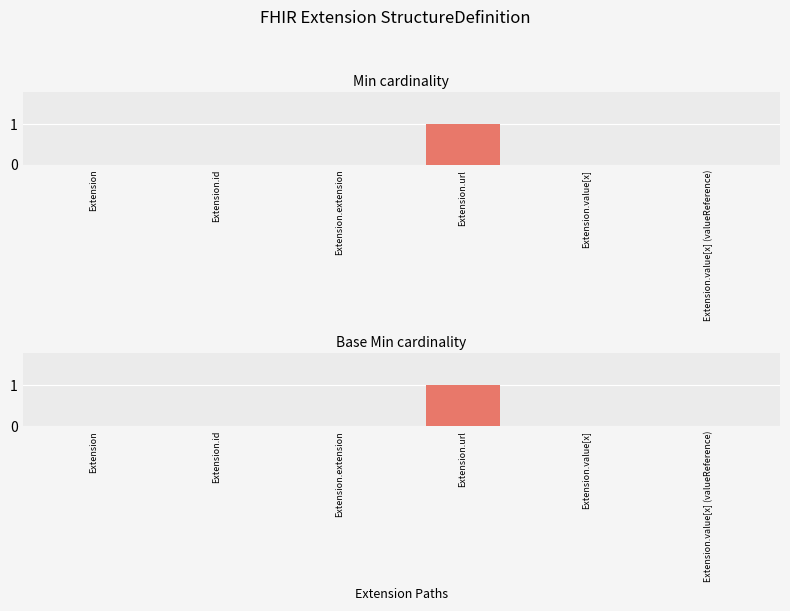

How many bars are there in total?

12